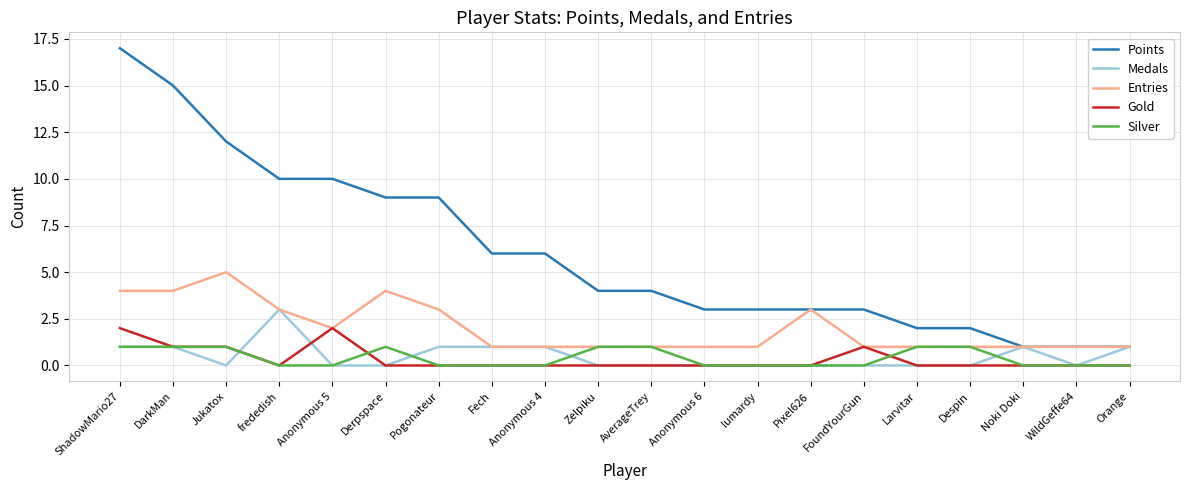

Which series changed the most between Derpspace and Anonymous 6?

Points